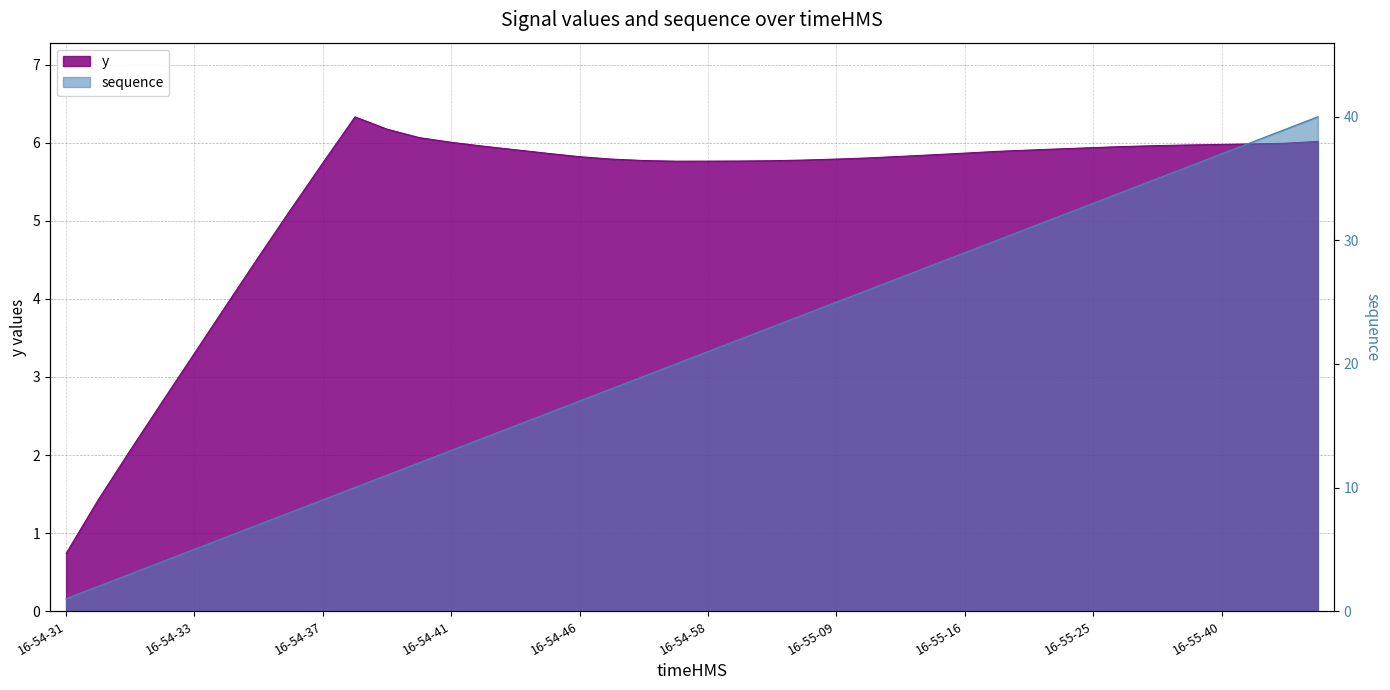

Which series has the widest spread of values?

sequence